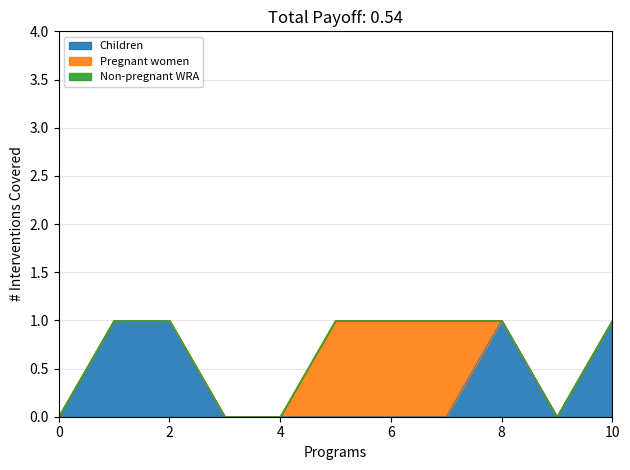

What are all the series names shown in the legend?

Children, Pregnant women, Non-pregnant WRA